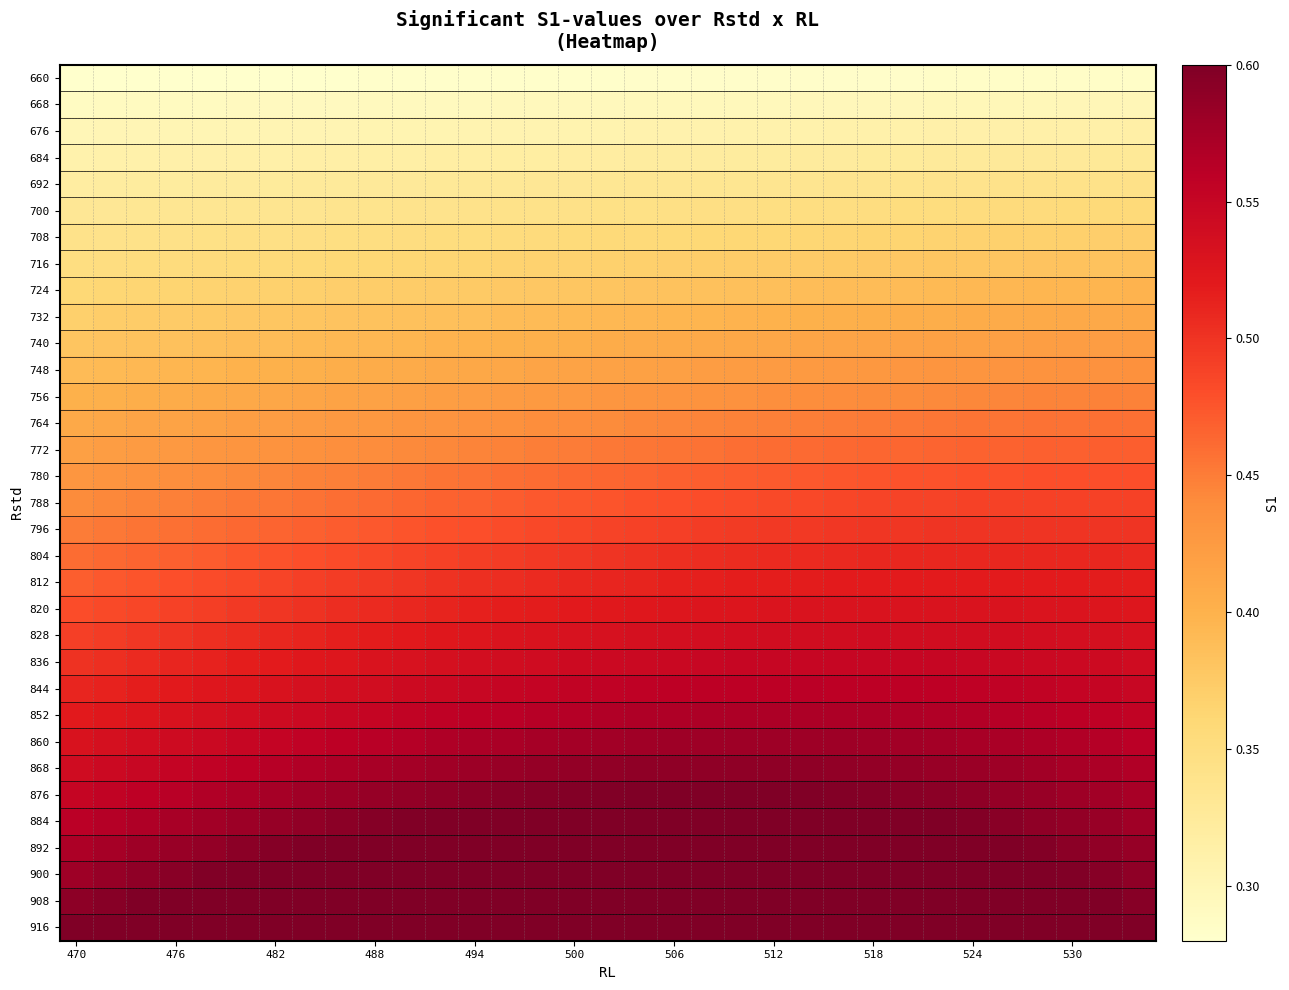

Reading left to right, list all the values displayed in this chart.

660: 0.3	0.3	0.3	0.3	0.3	0.3	0.3	0.3	0.3	0.3	0.3	0.3	0.3	0.3	0.3	0.3	0.3	0.3	0.3	0.3	0.3	0.3	0.3	0.3	0.3	0.3	0.3	0.3	0.3	0.3	0.3	0.3	0.3
668: 0.3	0.3	0.3	0.3	0.3	0.3	0.3	0.3	0.3	0.3	0.3	0.3	0.3	0.3	0.3	0.3	0.3	0.3	0.3	0.3	0.3	0.3	0.3	0.3	0.3	0.3	0.3	0.3	0.3	0.3	0.3	0.3	0.3
676: 0.3	0.3	0.3	0.3	0.3	0.3	0.3	0.3	0.3	0.3	0.3	0.3	0.3	0.3	0.3	0.3	0.3	0.3	0.3	0.3	0.3	0.3	0.3	0.3	0.3	0.3	0.3	0.3	0.3	0.3	0.3	0.3	0.3
684: 0.3	0.3	0.3	0.3	0.3	0.3	0.3	0.3	0.3	0.3	0.3	0.3	0.3	0.3	0.3	0.3	0.3	0.3	0.3	0.3	0.3	0.3	0.3	0.3	0.3	0.3	0.3	0.3	0.3	0.3	0.3	0.3	0.3
692: 0.3	0.3	0.3	0.3	0.3	0.3	0.3	0.3	0.3	0.3	0.3	0.3	0.3	0.3	0.3	0.3	0.3	0.3	0.3	0.3	0.3	0.3	0.3	0.3	0.3	0.3	0.3	0.3	0.3	0.3	0.3	0.3	0.3
700: 0.3	0.3	0.3	0.3	0.3	0.3	0.3	0.3	0.3	0.3	0.3	0.3	0.3	0.3	0.3	0.3	0.3	0.3	0.3	0.3	0.3	0.3	0.3	0.3	0.4	0.4	0.4	0.4	0.4	0.4	0.4	0.4	0.4
708: 0.3	0.3	0.3	0.3	0.3	0.3	0.3	0.3	0.3	0.3	0.4	0.4	0.4	0.4	0.4	0.4	0.4	0.4	0.4	0.4	0.4	0.4	0.4	0.4	0.4	0.4	0.4	0.4	0.4	0.4	0.4	0.4	0.4
716: 0.3	0.4	0.4	0.4	0.4	0.4	0.4	0.4	0.4	0.4	0.4	0.4	0.4	0.4	0.4	0.4	0.4	0.4	0.4	0.4	0.4	0.4	0.4	0.4	0.4	0.4	0.4	0.4	0.4	0.4	0.4	0.4	0.4
724: 0.4	0.4	0.4	0.4	0.4	0.4	0.4	0.4	0.4	0.4	0.4	0.4	0.4	0.4	0.4	0.4	0.4	0.4	0.4	0.4	0.4	0.4	0.4	0.4	0.4	0.4	0.4	0.4	0.4	0.4	0.4	0.4	0.4
732: 0.4	0.4	0.4	0.4	0.4	0.4	0.4	0.4	0.4	0.4	0.4	0.4	0.4	0.4	0.4	0.4	0.4	0.4	0.4	0.4	0.4	0.4	0.4	0.4	0.4	0.4	0.4	0.4	0.4	0.4	0.4	0.4	0.4
740: 0.4	0.4	0.4	0.4	0.4	0.4	0.4	0.4	0.4	0.4	0.4	0.4	0.4	0.4	0.4	0.4	0.4	0.4	0.4	0.4	0.4	0.4	0.4	0.4	0.4	0.4	0.4	0.4	0.4	0.4	0.4	0.4	0.4
748: 0.4	0.4	0.4	0.4	0.4	0.4	0.4	0.4	0.4	0.4	0.4	0.4	0.4	0.4	0.4	0.4	0.4	0.4	0.4	0.4	0.4	0.4	0.4	0.4	0.4	0.4	0.4	0.4	0.4	0.4	0.4	0.4	0.4
756: 0.4	0.4	0.4	0.4	0.4	0.4	0.4	0.4	0.4	0.4	0.4	0.4	0.4	0.4	0.4	0.4	0.4	0.4	0.4	0.4	0.4	0.4	0.4	0.4	0.4	0.4	0.4	0.4	0.4	0.4	0.4	0.4	0.4
764: 0.4	0.4	0.4	0.4	0.4	0.4	0.4	0.4	0.4	0.4	0.4	0.4	0.4	0.4	0.4	0.4	0.4	0.4	0.4	0.4	0.4	0.4	0.4	0.5	0.5	0.5	0.5	0.5	0.5	0.5	0.5	0.5	0.5
772: 0.4	0.4	0.4	0.4	0.4	0.4	0.4	0.4	0.4	0.4	0.4	0.4	0.4	0.4	0.4	0.5	0.5	0.5	0.5	0.5	0.5	0.5	0.5	0.5	0.5	0.5	0.5	0.5	0.5	0.5	0.5	0.5	0.5
780: 0.4	0.4	0.4	0.4	0.4	0.4	0.4	0.4	0.4	0.5	0.5	0.5	0.5	0.5	0.5	0.5	0.5	0.5	0.5	0.5	0.5	0.5	0.5	0.5	0.5	0.5	0.5	0.5	0.5	0.5	0.5	0.5	0.5
788: 0.4	0.4	0.4	0.4	0.5	0.5	0.5	0.5	0.5	0.5	0.5	0.5	0.5	0.5	0.5	0.5	0.5	0.5	0.5	0.5	0.5	0.5	0.5	0.5	0.5	0.5	0.5	0.5	0.5	0.5	0.5	0.5	0.5
796: 0.5	0.5	0.5	0.5	0.5	0.5	0.5	0.5	0.5	0.5	0.5	0.5	0.5	0.5	0.5	0.5	0.5	0.5	0.5	0.5	0.5	0.5	0.5	0.5	0.5	0.5	0.5	0.5	0.5	0.5	0.5	0.5	0.5
804: 0.5	0.5	0.5	0.5	0.5	0.5	0.5	0.5	0.5	0.5	0.5	0.5	0.5	0.5	0.5	0.5	0.5	0.5	0.5	0.5	0.5	0.5	0.5	0.5	0.5	0.5	0.5	0.5	0.5	0.5	0.5	0.5	0.5
812: 0.5	0.5	0.5	0.5	0.5	0.5	0.5	0.5	0.5	0.5	0.5	0.5	0.5	0.5	0.5	0.5	0.5	0.5	0.5	0.5	0.5	0.5	0.5	0.5	0.5	0.5	0.5	0.5	0.5	0.5	0.5	0.5	0.5
820: 0.5	0.5	0.5	0.5	0.5	0.5	0.5	0.5	0.5	0.5	0.5	0.5	0.5	0.5	0.5	0.5	0.5	0.5	0.5	0.5	0.5	0.5	0.5	0.5	0.5	0.5	0.5	0.5	0.5	0.5	0.5	0.5	0.5
828: 0.5	0.5	0.5	0.5	0.5	0.5	0.5	0.5	0.5	0.5	0.5	0.5	0.5	0.5	0.5	0.5	0.5	0.5	0.5	0.5	0.5	0.5	0.5	0.5	0.5	0.5	0.5	0.5	0.5	0.5	0.5	0.5	0.5
836: 0.5	0.5	0.5	0.5	0.5	0.5	0.5	0.5	0.5	0.5	0.5	0.5	0.5	0.5	0.5	0.5	0.5	0.5	0.5	0.5	0.5	0.5	0.5	0.5	0.5	0.5	0.5	0.5	0.5	0.5	0.5	0.5	0.5
844: 0.5	0.5	0.5	0.5	0.5	0.5	0.5	0.5	0.5	0.5	0.5	0.5	0.5	0.6	0.6	0.6	0.6	0.6	0.6	0.6	0.6	0.6	0.6	0.6	0.6	0.6	0.6	0.6	0.6	0.6	0.6	0.6	0.5
852: 0.5	0.5	0.5	0.5	0.5	0.5	0.5	0.5	0.5	0.6	0.6	0.6	0.6	0.6	0.6	0.6	0.6	0.6	0.6	0.6	0.6	0.6	0.6	0.6	0.6	0.6	0.6	0.6	0.6	0.6	0.6	0.6	0.6
860: 0.5	0.5	0.5	0.5	0.5	0.5	0.6	0.6	0.6	0.6	0.6	0.6	0.6	0.6	0.6	0.6	0.6	0.6	0.6	0.6	0.6	0.6	0.6	0.6	0.6	0.6	0.6	0.6	0.6	0.6	0.6	0.6	0.6
868: 0.5	0.5	0.5	0.6	0.6	0.6	0.6	0.6	0.6	0.6	0.6	0.6	0.6	0.6	0.6	0.6	0.6	0.6	0.6	0.6	0.6	0.6	0.6	0.6	0.6	0.6	0.6	0.6	0.6	0.6	0.6	0.6	0.6
876: 0.6	0.6	0.6	0.6	0.6	0.6	0.6	0.6	0.6	0.6	0.6	0.6	0.6	0.6	0.6	0.6	0.6	0.6	0.6	0.6	0.6	0.6	0.6	0.6	0.6	0.6	0.6	0.6	0.6	0.6	0.6	0.6	0.6
884: 0.6	0.6	0.6	0.6	0.6	0.6	0.6	0.6	0.6	0.6	0.6	0.6	0.6	0.6	0.6	0.6	0.6	0.6	0.6	0.6	0.6	0.6	0.6	0.6	0.6	0.6	0.6	0.6	0.6	0.6	0.6	0.6	0.6
892: 0.6	0.6	0.6	0.6	0.6	0.6	0.6	0.6	0.6	0.6	0.6	0.6	0.6	0.6	0.6	0.6	0.6	0.6	0.6	0.6	0.6	0.6	0.6	0.6	0.6	0.6	0.6	0.6	0.6	0.6	0.6	0.6	0.6
900: 0.6	0.6	0.6	0.6	0.6	0.6	0.6	0.6	0.6	0.6	0.6	0.6	0.6	0.6	0.6	0.6	0.6	0.6	0.6	0.6	0.6	0.6	0.6	0.6	0.6	0.6	0.6	0.6	0.6	0.6	0.6	0.6	0.6
908: 0.6	0.6	0.6	0.6	0.6	0.6	0.6	0.6	0.6	0.6	0.6	0.6	0.6	0.6	0.6	0.6	0.6	0.6	0.6	0.6	0.6	0.6	0.6	0.6	0.6	0.6	0.6	0.6	0.6	0.6	0.6	0.6	0.6
916: 0.6	0.6	0.6	0.6	0.6	0.6	0.6	0.6	0.6	0.6	0.6	0.6	0.6	0.6	0.6	0.6	0.7	0.6	0.6	0.6	0.6	0.6	0.6	0.6	0.6	0.6	0.6	0.6	0.6	0.6	0.6	0.6	0.6